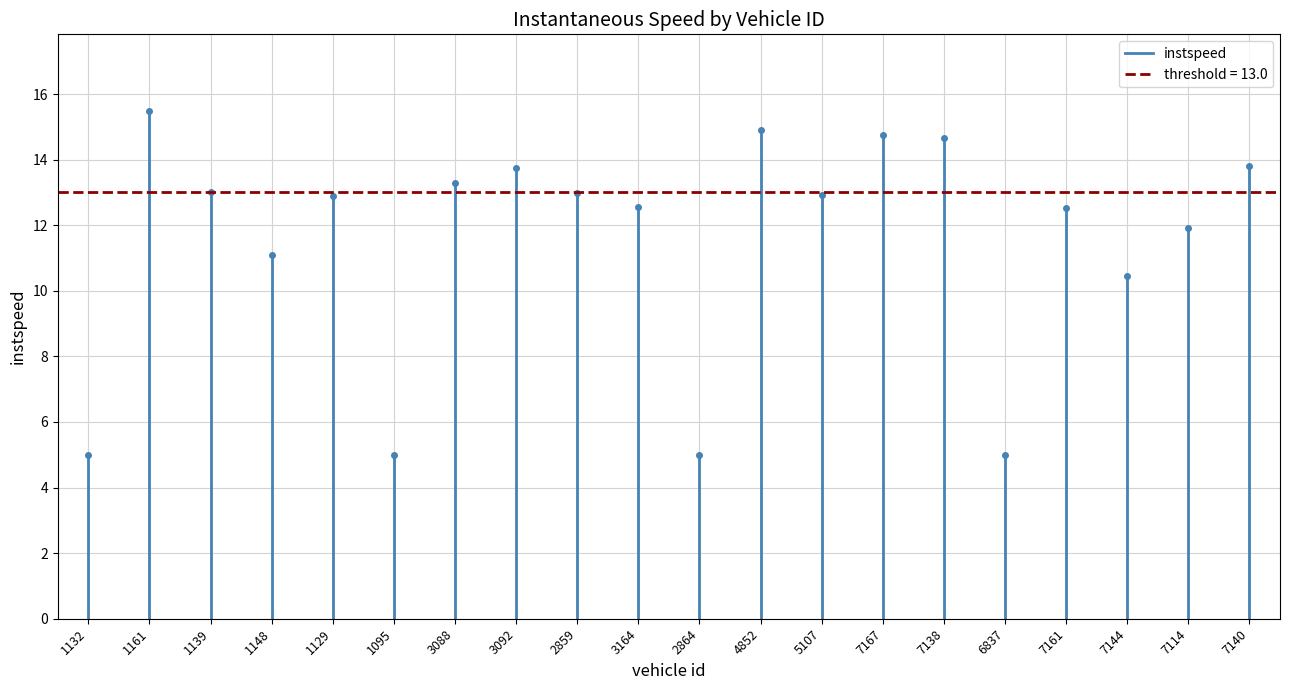

The chart shows a value of -3 at 1132. True or false?

False